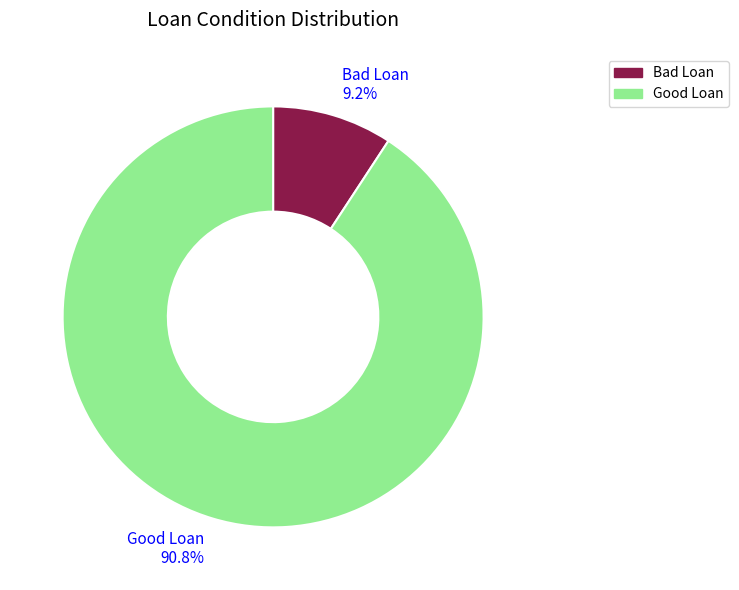

Which category accounts for the majority?

Good Loan